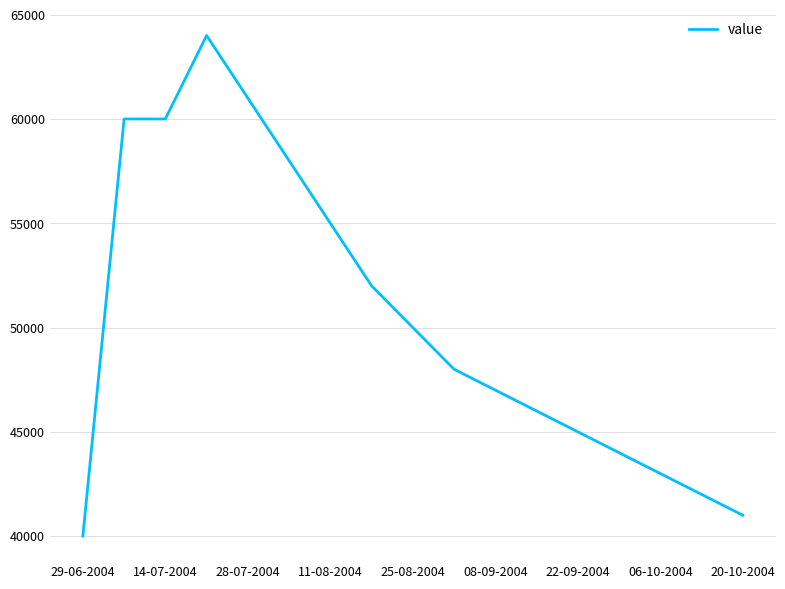

Reading left to right, transcribe all the data shown in this chart.

40000	60000	60000	64000	61000	58000	55000	52000	50000	48000	47000	46000	45000	44000	43000	42000	41000